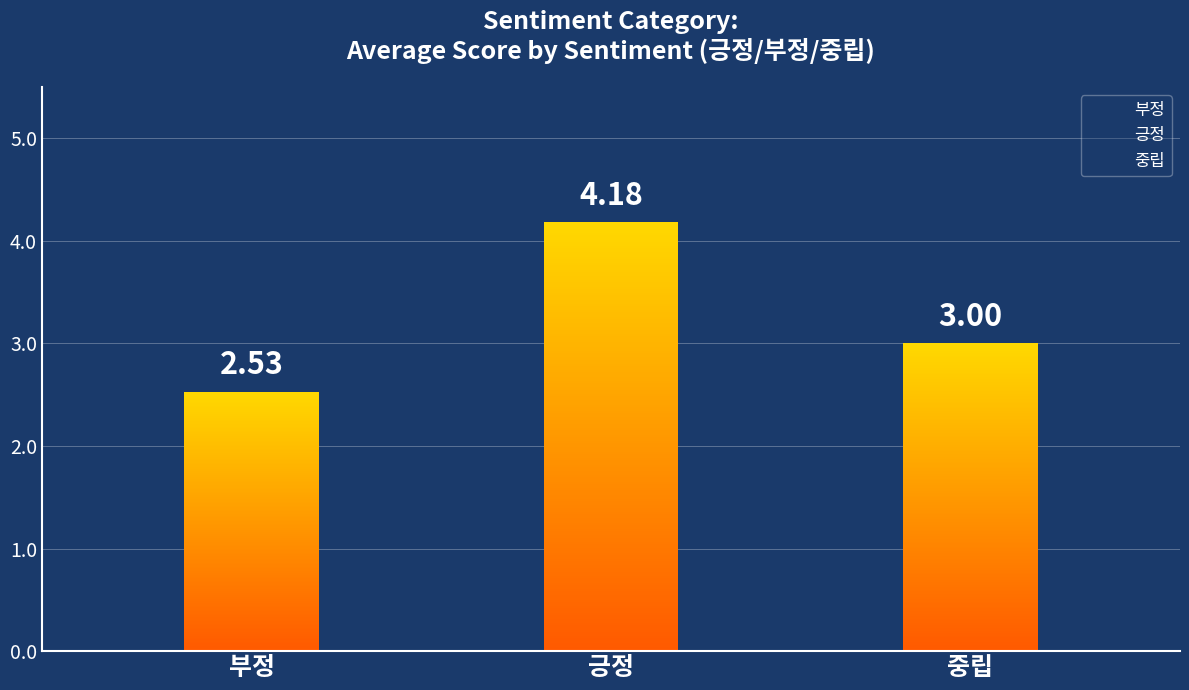

Count the values in the range 2 to 4.

2